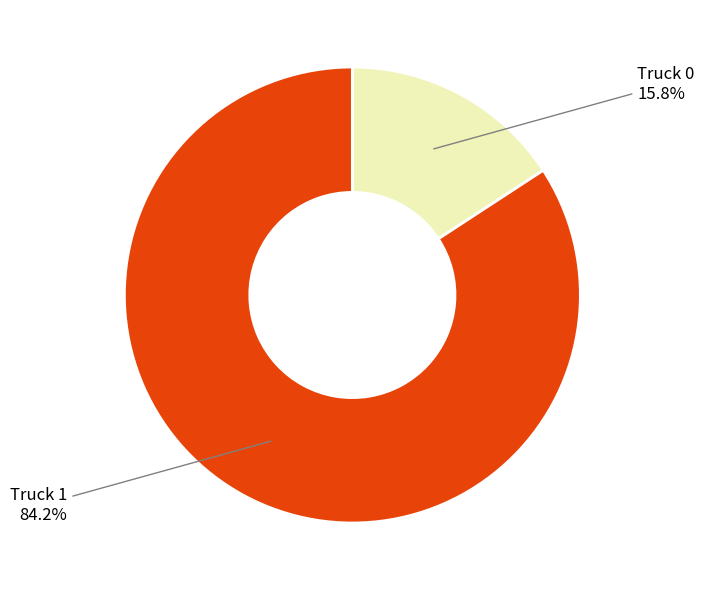

Does any single category account for the majority?

Yes